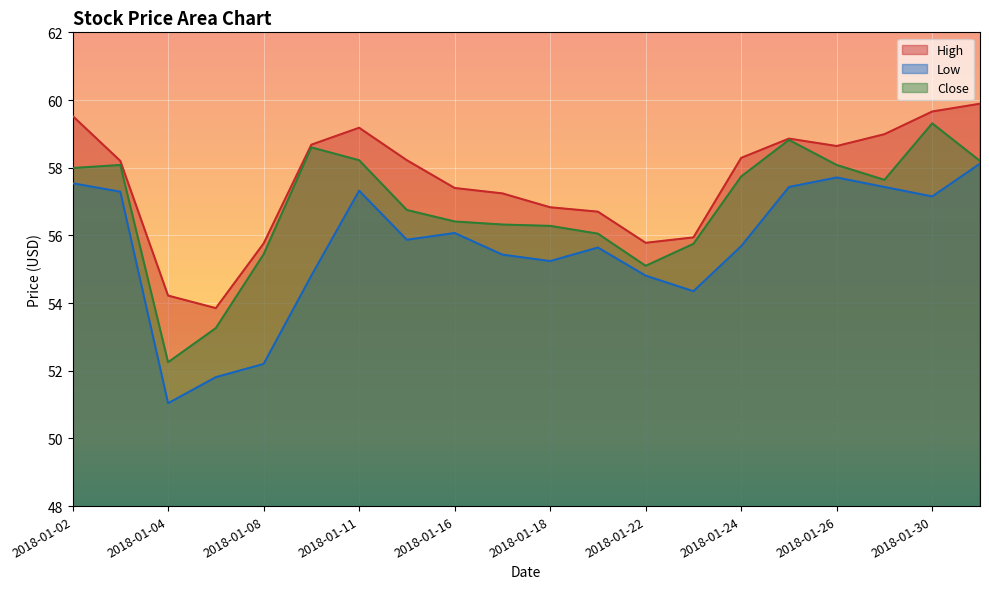

Count the number of categories in the chart.

20